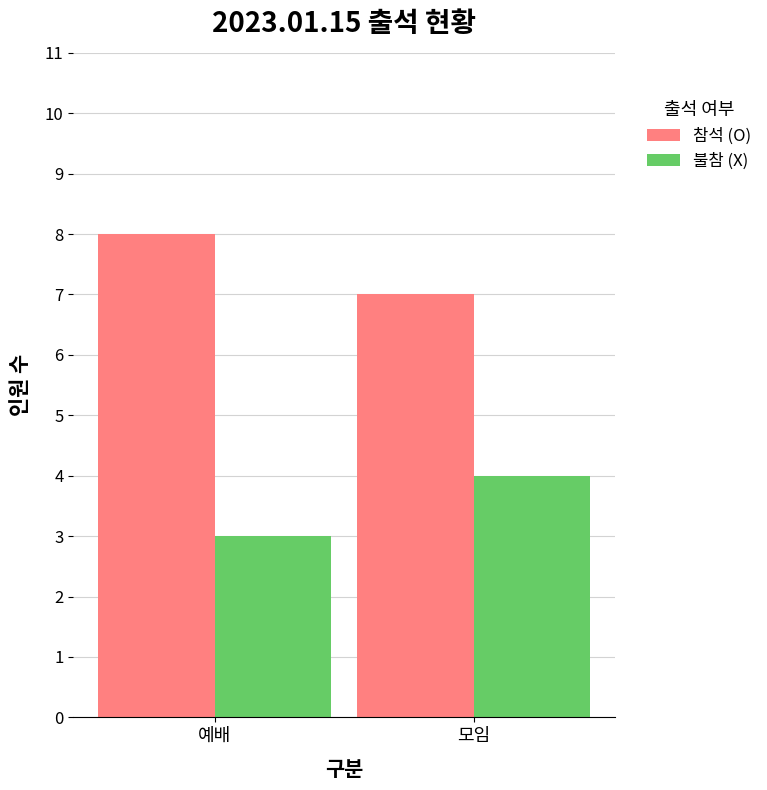

List the series in order of their peak value, lowest first.

불참 (X), 참석 (O)